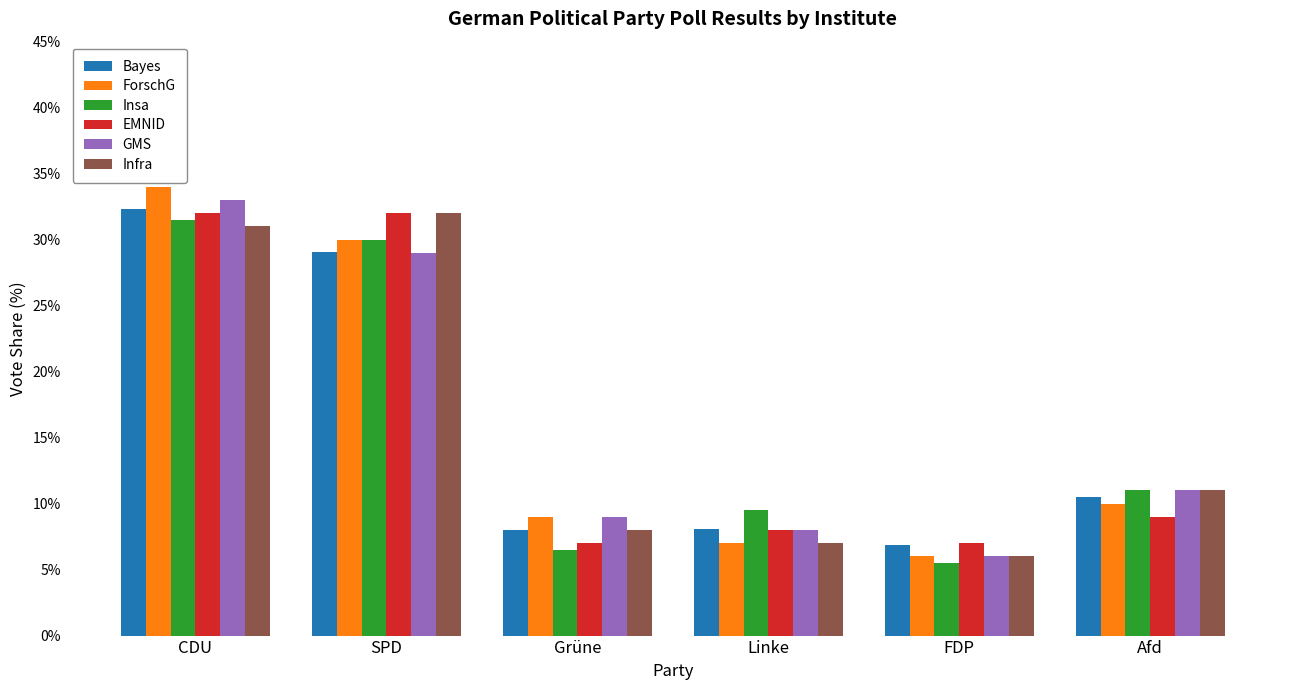

The value of EMNID at FDP is 7.0. True or false?

True